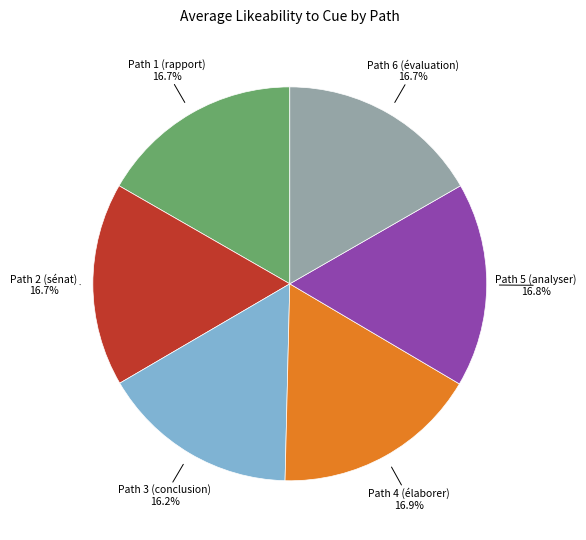

Is there any slice that represents more than half of the pie?

No